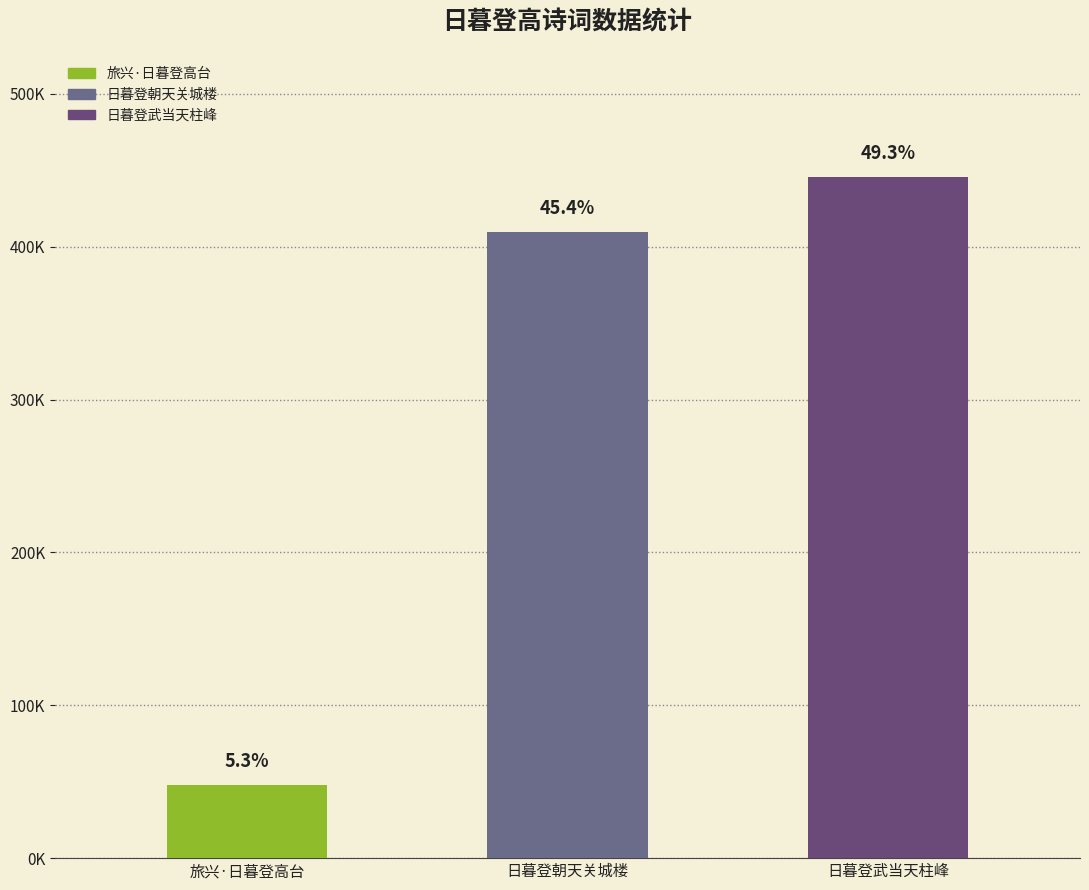

What is the label of the 3rd bar from the right?

旅兴·日暮登高台